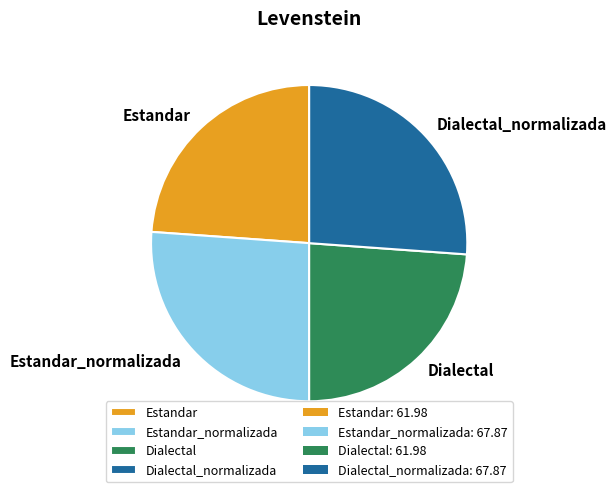

How many slices are in this pie chart?

4